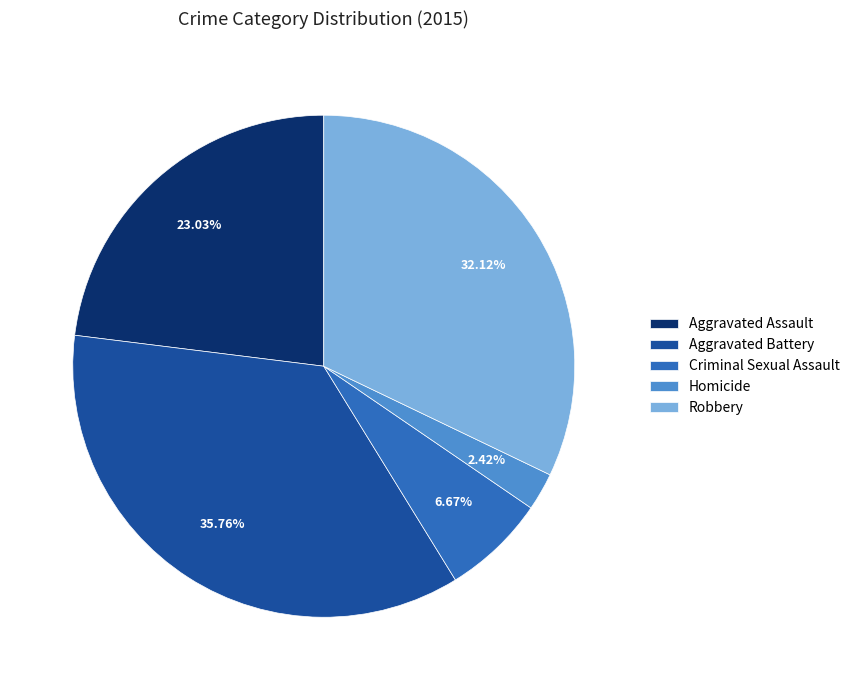

Which slice is the largest?

Aggravated Battery